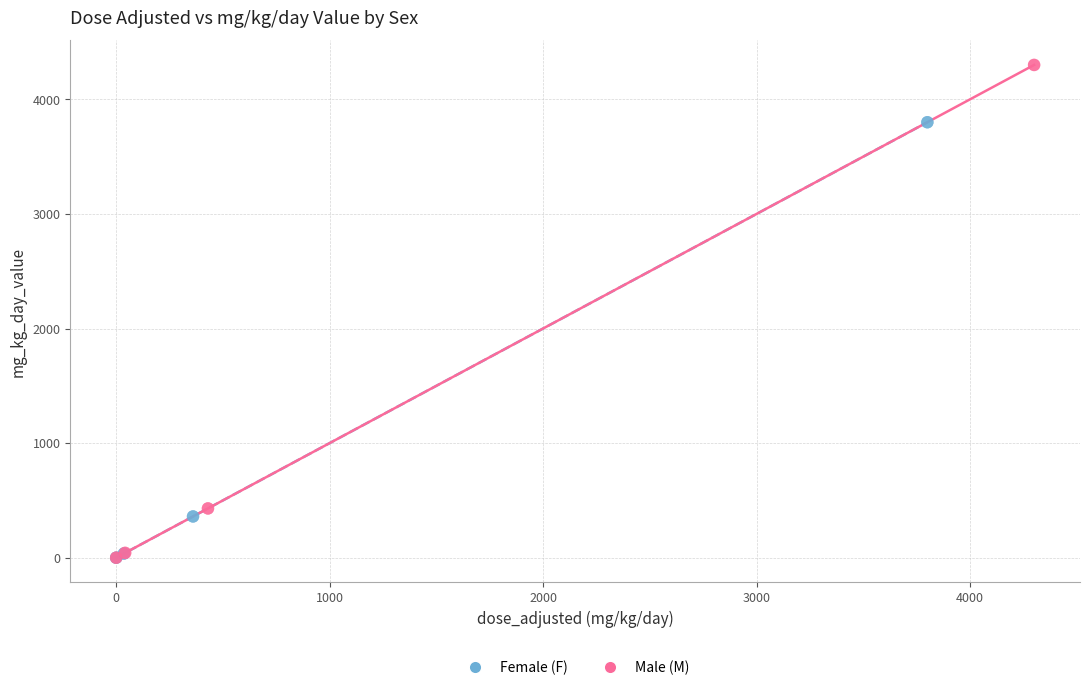

Which series reaches the maximum Y coordinate?

Male (M)